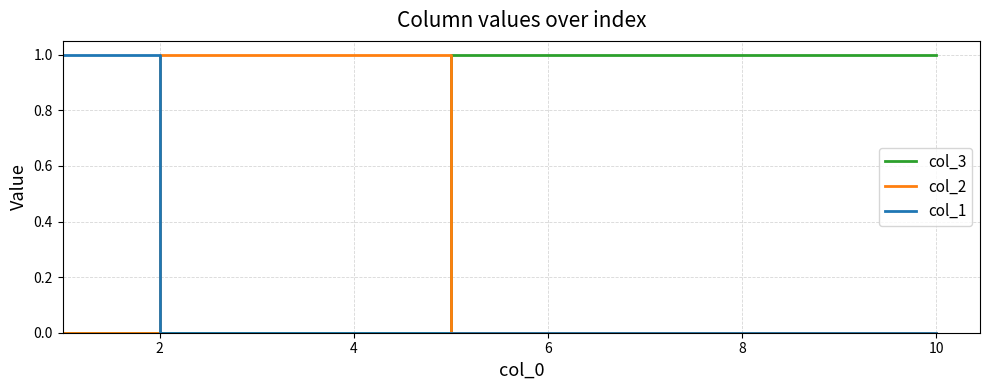

List the series in order of their overall mean, lowest first.

col_1, col_2, col_3